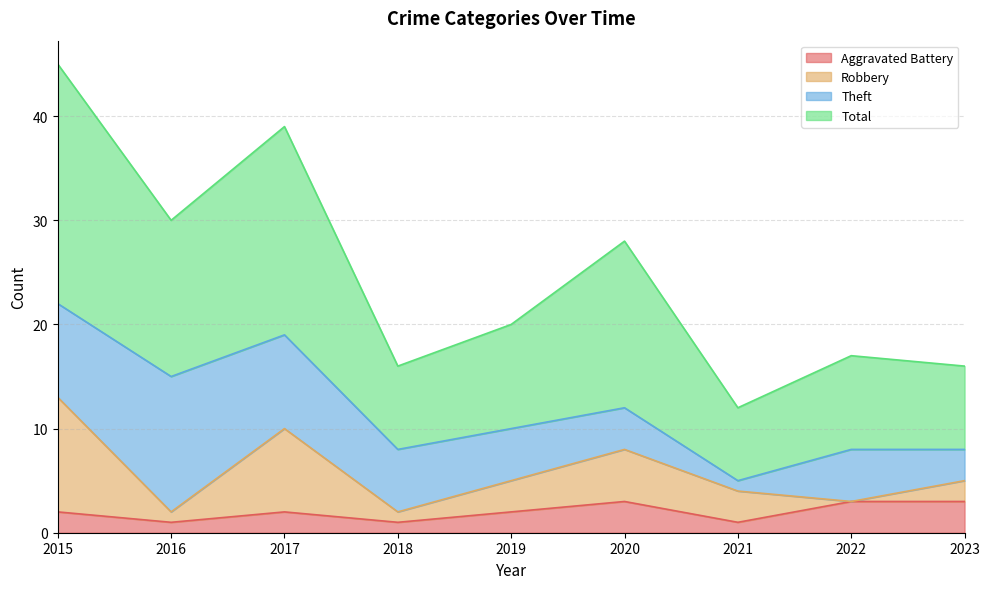

What is the maximum value shown in the chart?

45